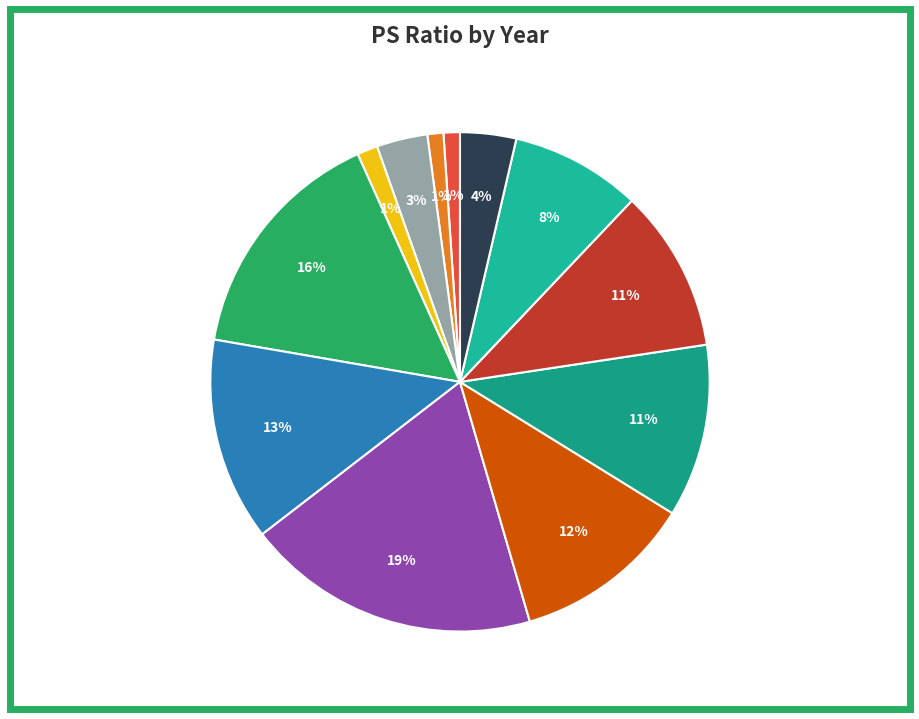

How many slices are in this pie chart?

12